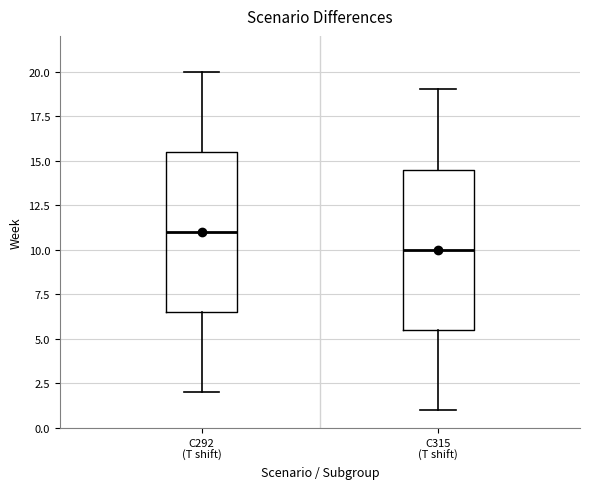

Where does the upper whisker of the box for C292 (T shift) end on the y-axis? The values are not printed on the chart, so give them approximately, as read against the axis.

20.0